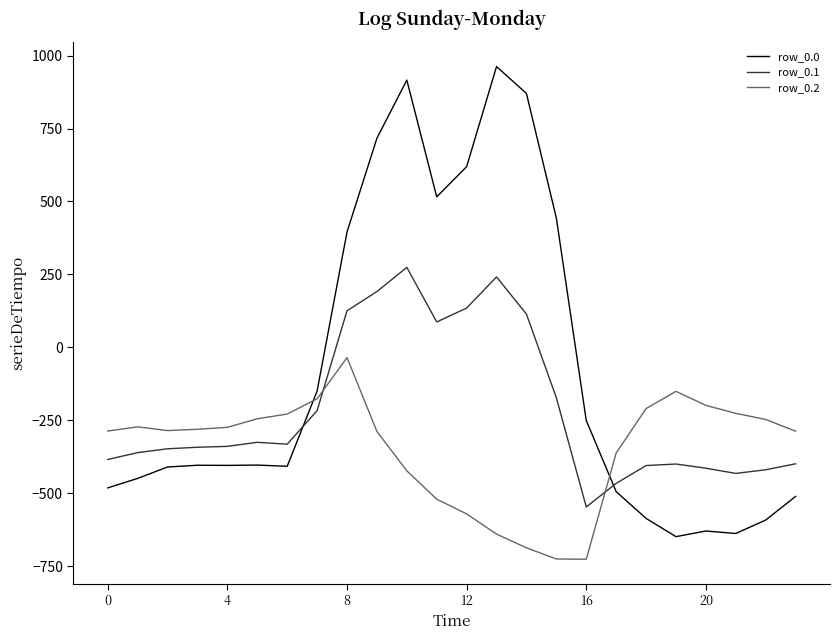

Which series has the widest spread of values?

row_0.0